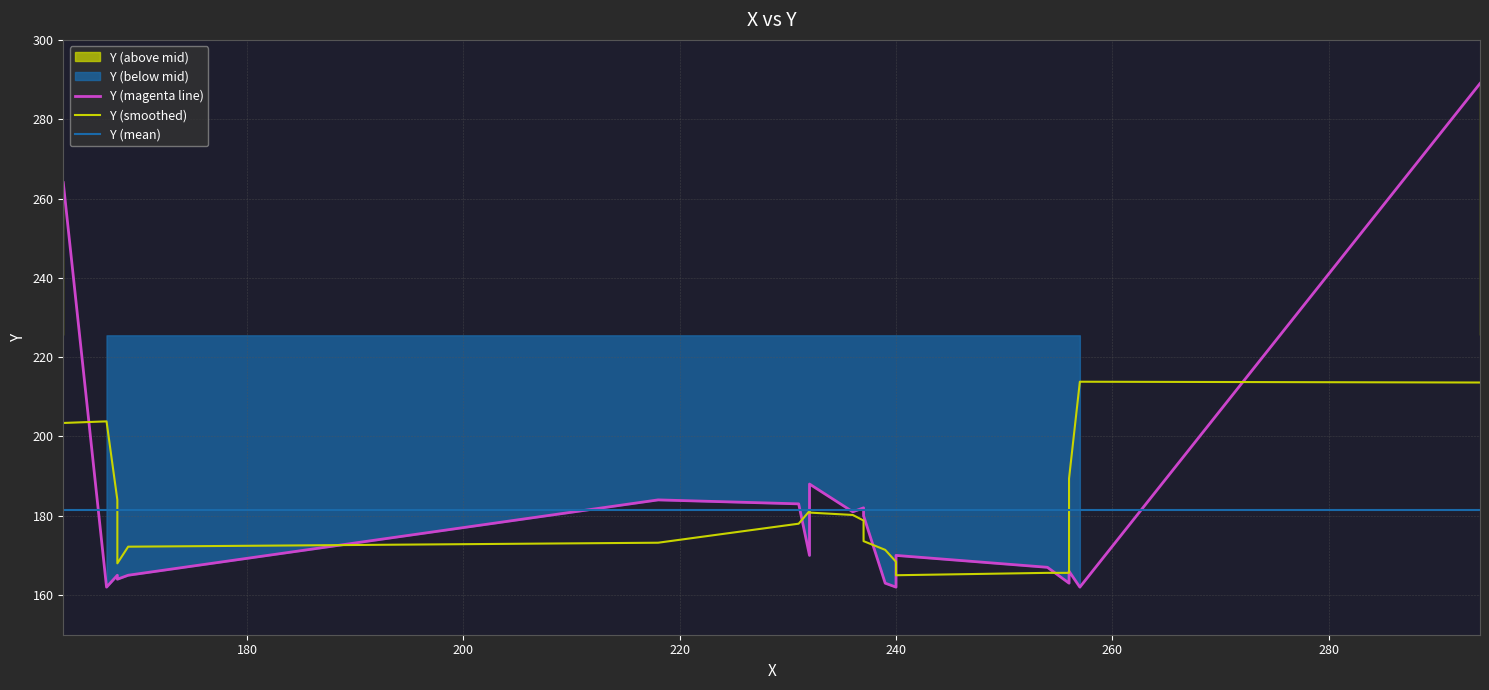

Is it true that Y (magenta line) equals 101.0 at 280?

False